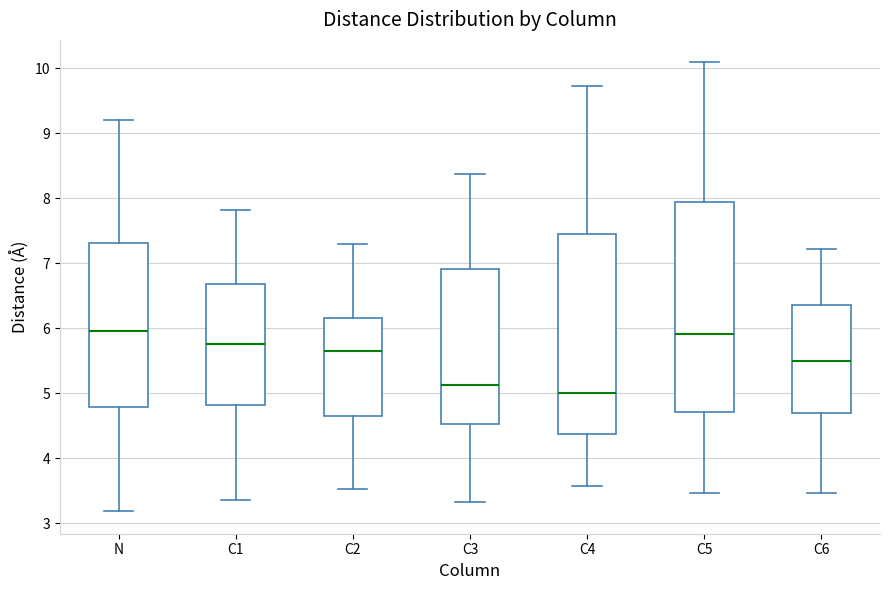

Comparing the boxes themselves (not the whiskers), which one is the tallest?

C5